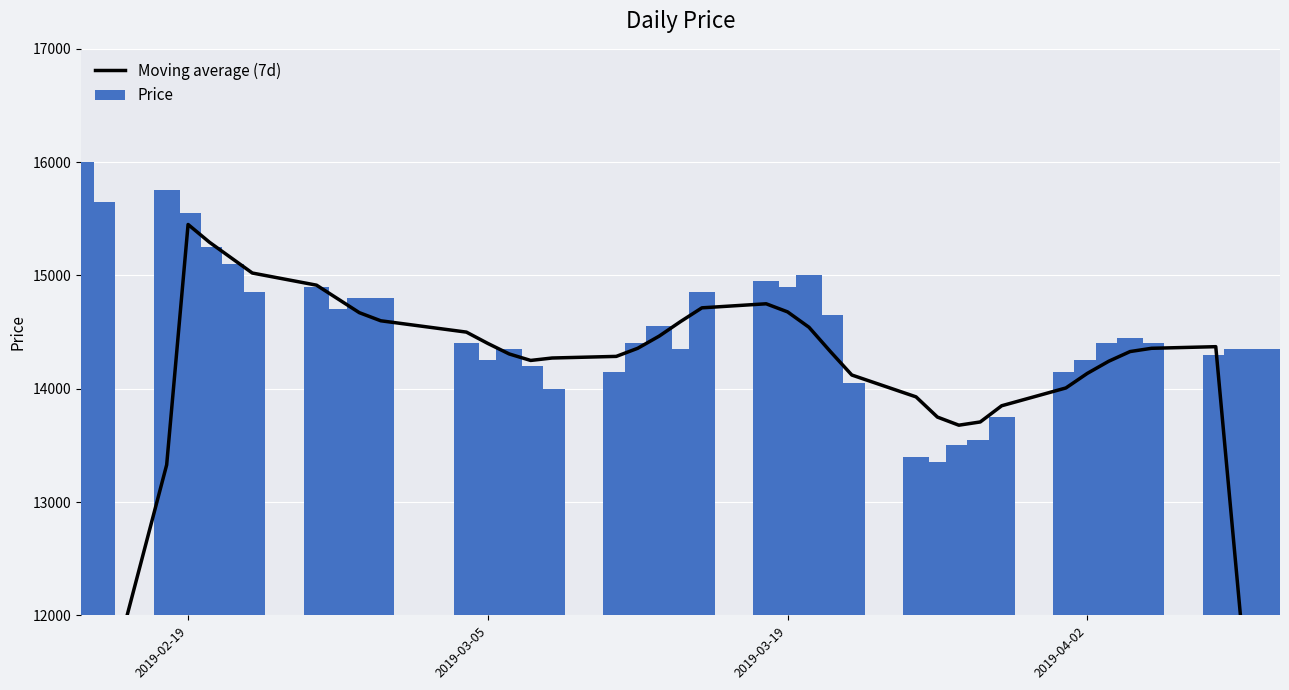

What is the maximum value for Price?

16000